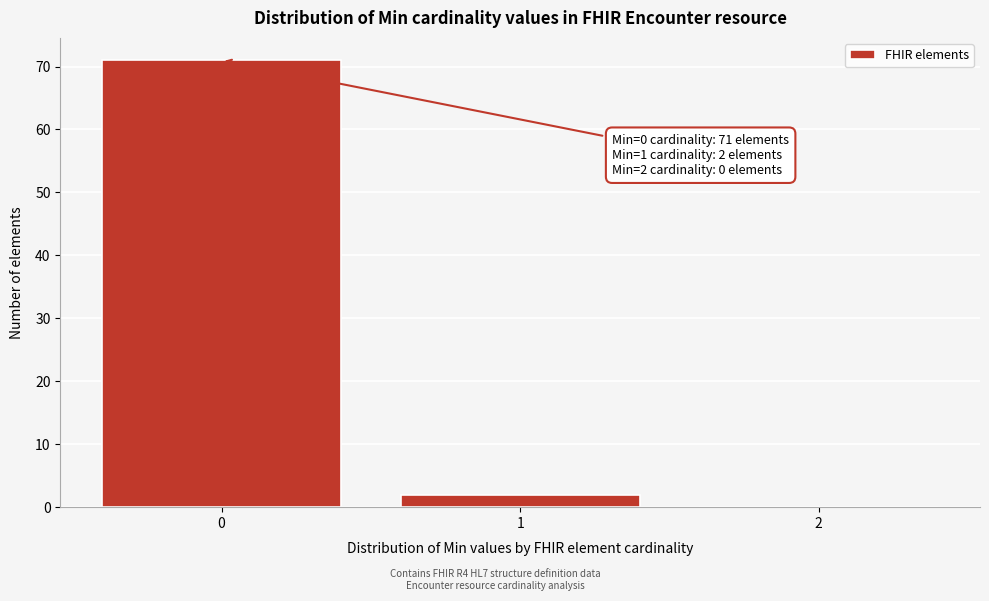

Reading left to right, list all the values displayed in this chart.

0=71	1=2	2=0